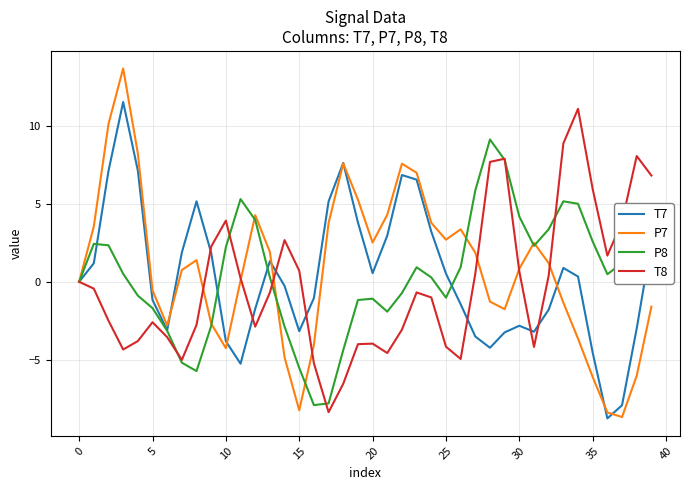

What is the difference between the second highest and second lowest values in the T7 series?

15.5